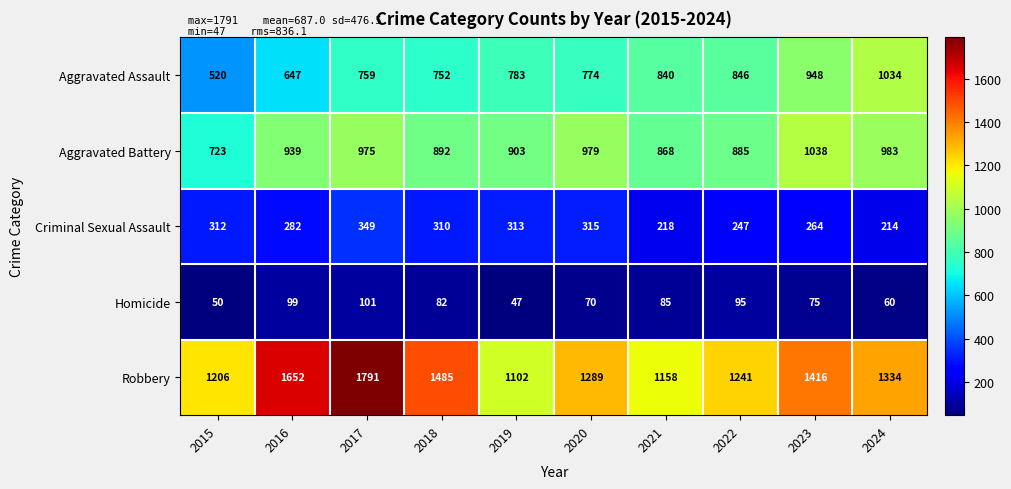

Is it true that Aggravated Assault equals 783 at 2019?

True